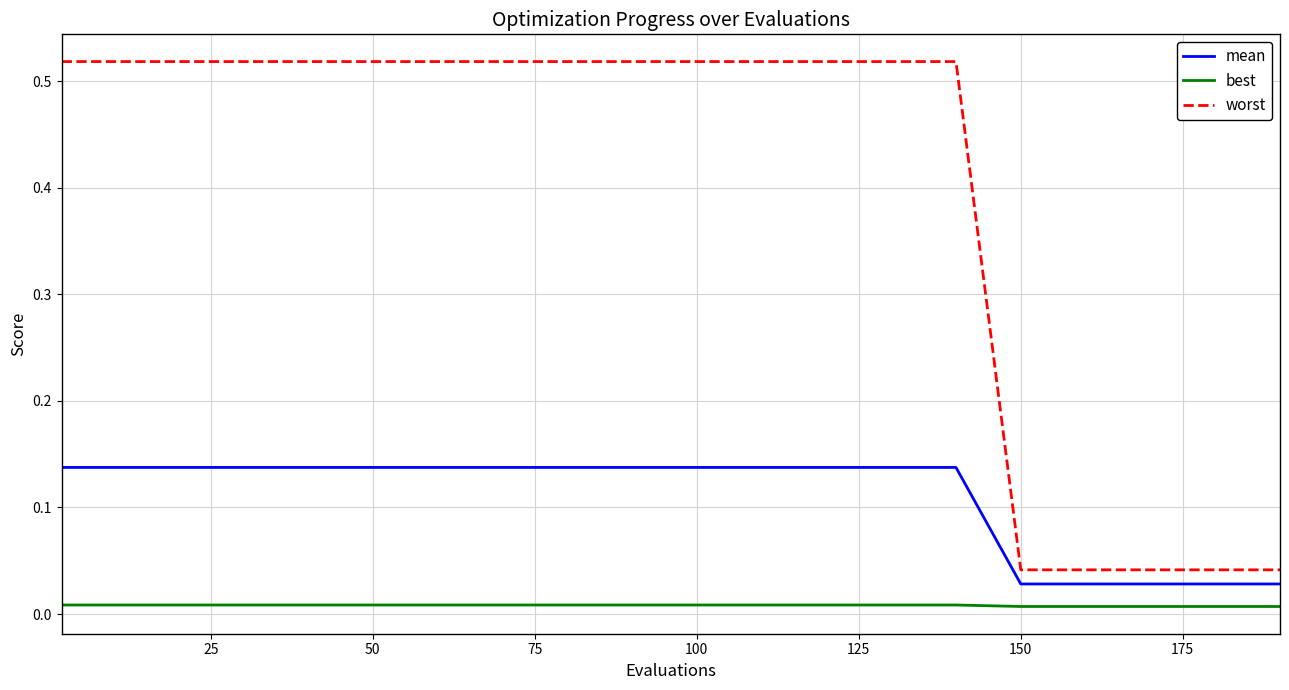

Rank the series by their maximum value, from highest to lowest.

worst, mean, best